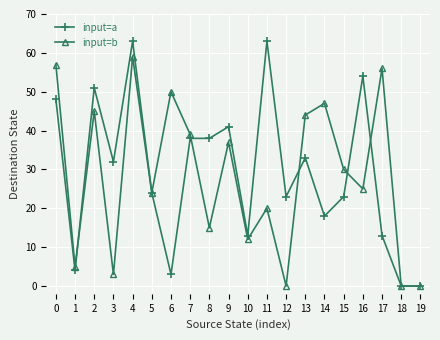

True or false: input=a has more than 1 points higher than both neighbors.

True